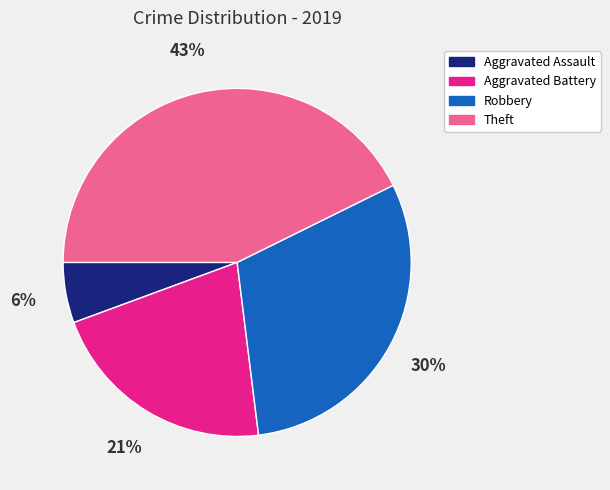

Which category has the smallest portion of the pie?

Aggravated Assault